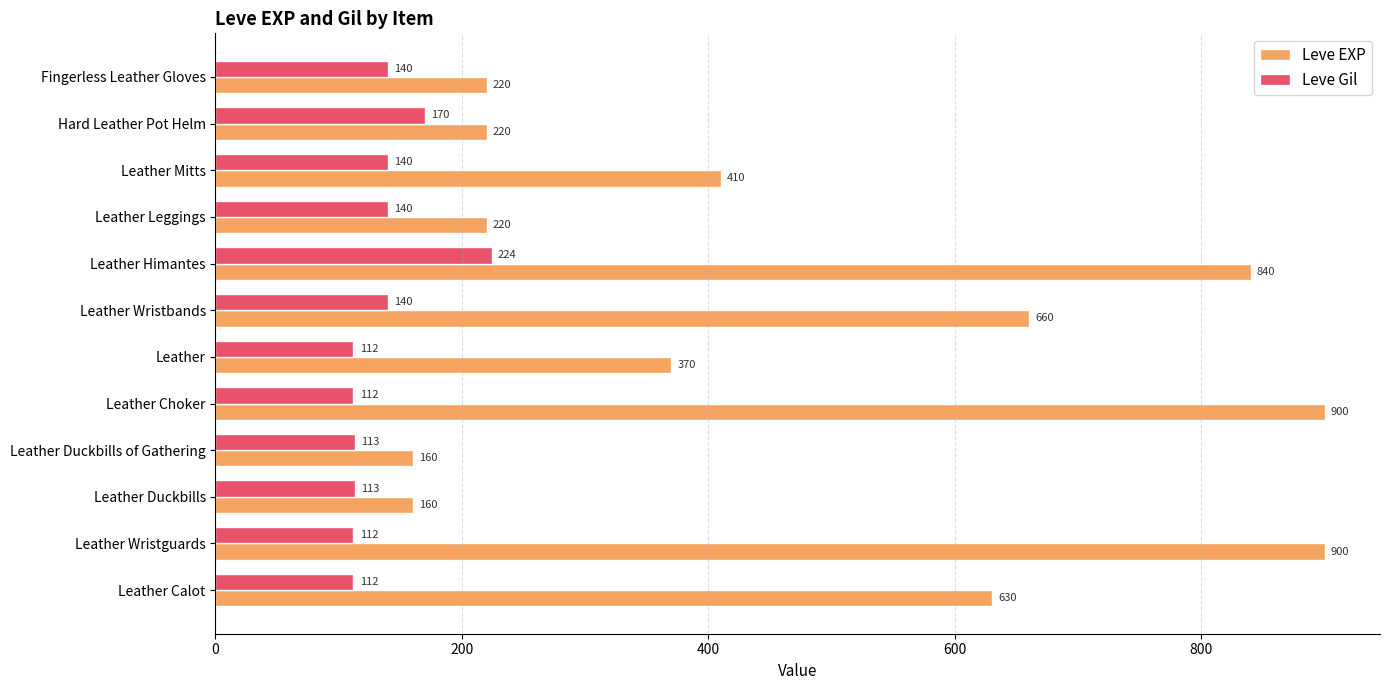

At which category is the sum across all series the highest?

Leather Himantes